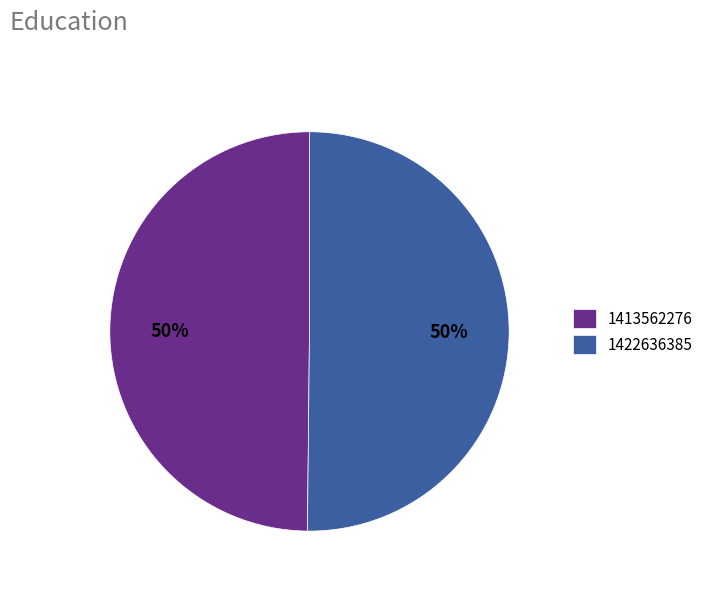

True or false: 1422636385 accounts for 50% of the total.

True